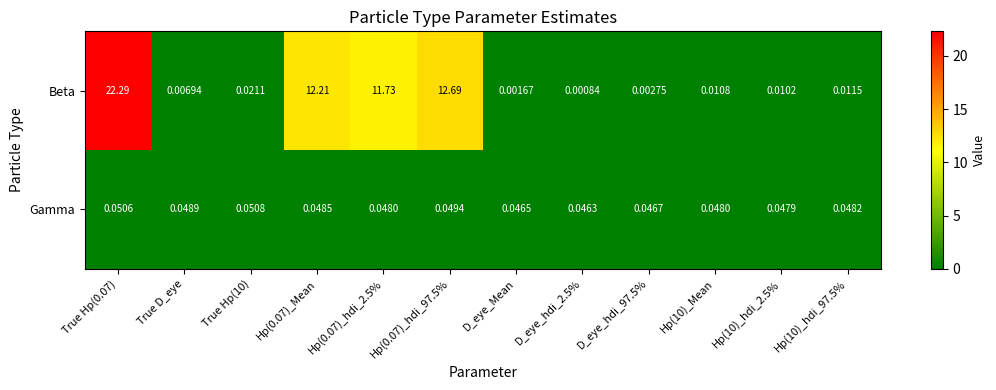

Which series has the widest spread of values?

Beta